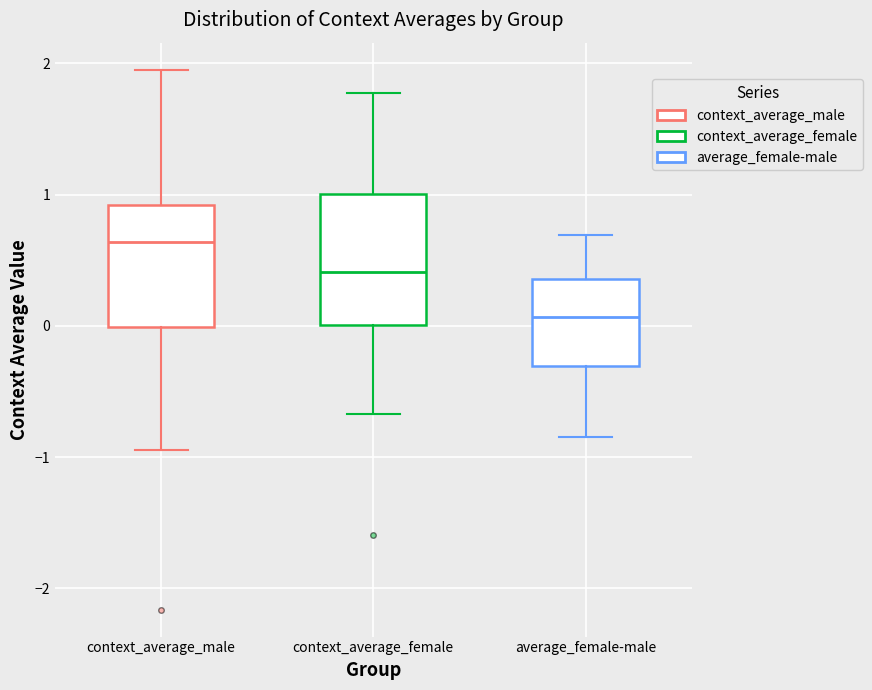

Reading left to right, read every box against the y-axis: the position of its median line, the range the box covers, and the ends of its whiskers. The values are not printed on the chart, so give them approximately, as read against the axis.

context_average_male: median 0.6, box 0.0 to 0.9, whiskers -0.9 to 2.0
context_average_female: median 0.4, box 0.0 to 1.0, whiskers -0.7 to 1.8
average_female-male: median 0.1, box -0.3 to 0.4, whiskers -0.8 to 0.7